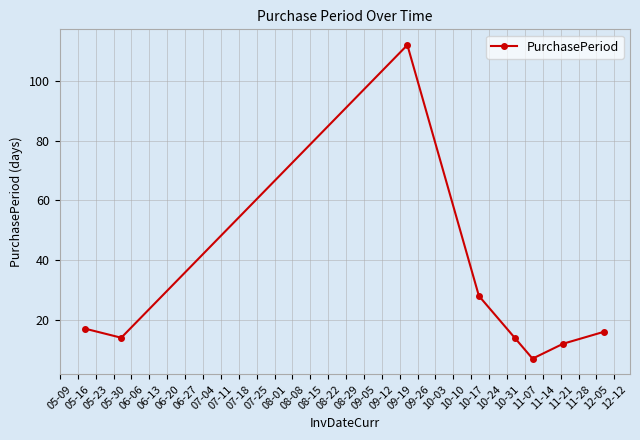

What is the greatest value displayed?

112